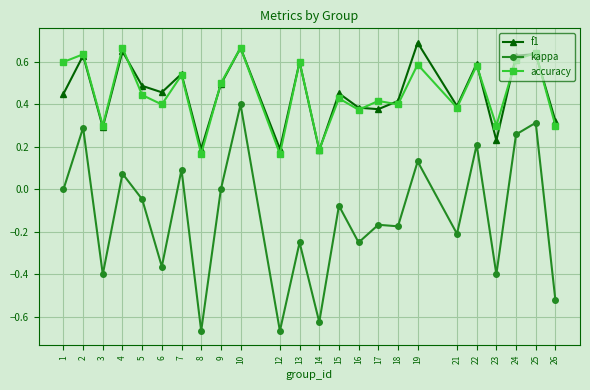

True or false: kappa has a value of -0.2 at 18.

True